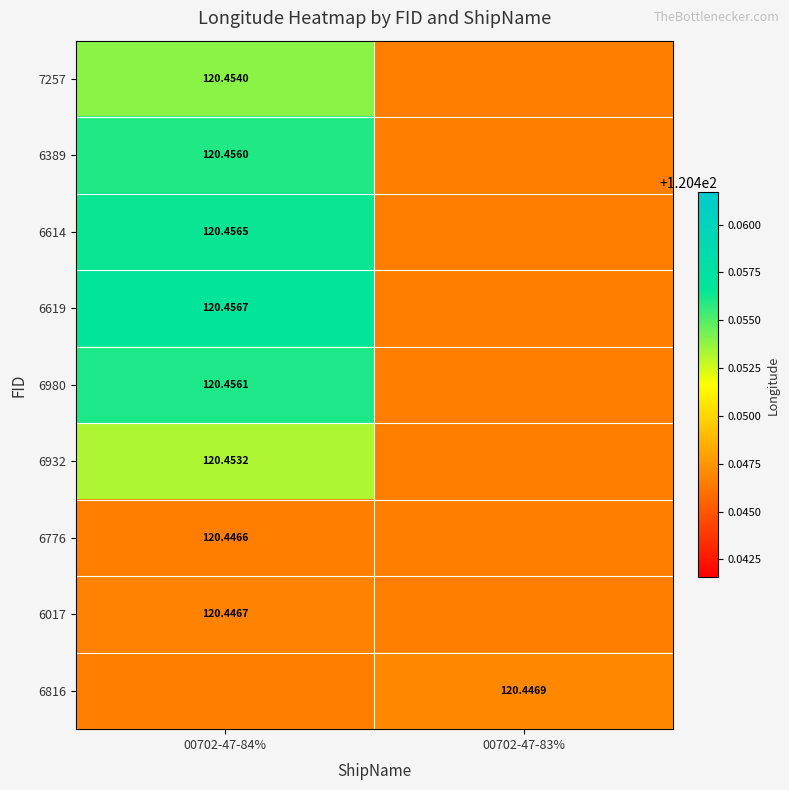

The 6932 series shows 120.5 at 00702-47-84%. True or false?

True